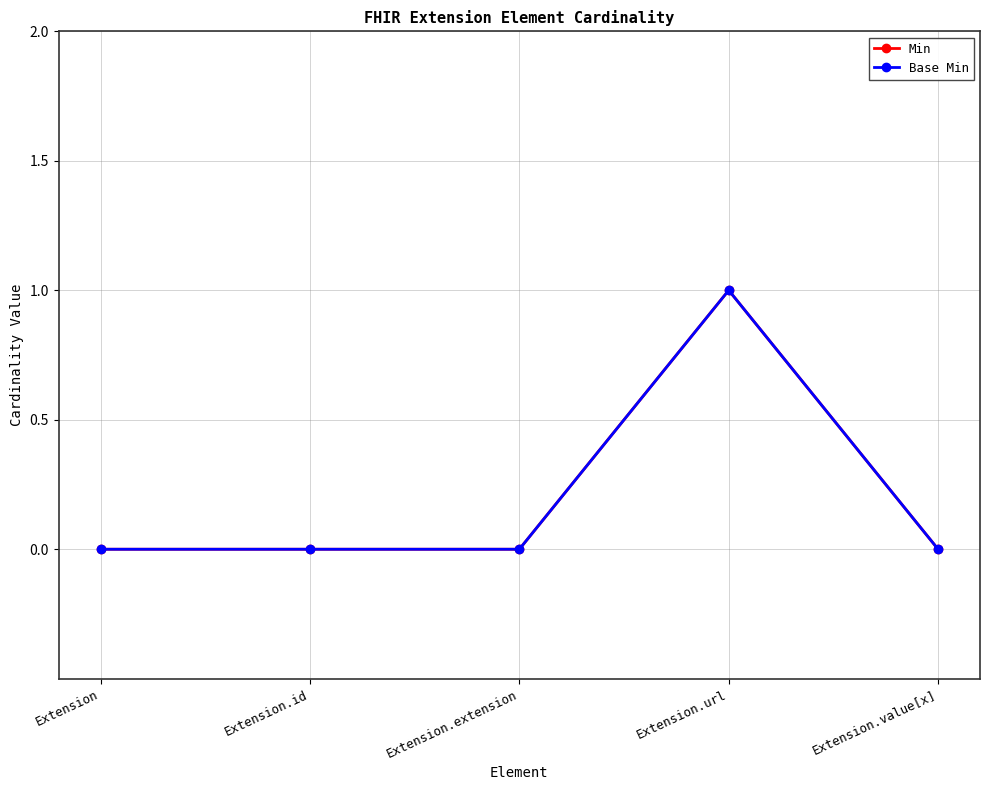

Does the chart display data point markers on the line(s)?

Yes